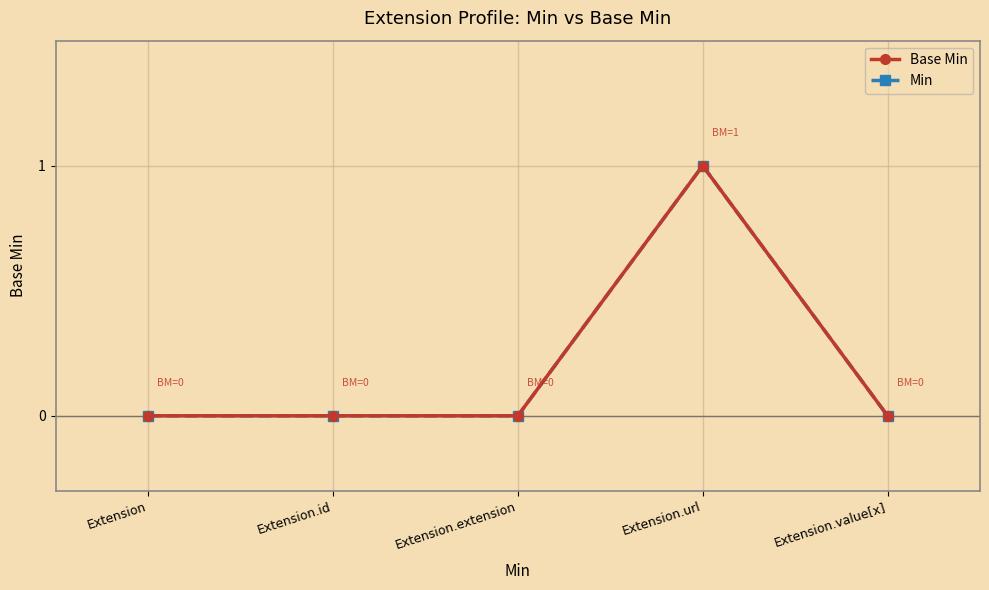

Is this an area chart (filled region under the line)?

No